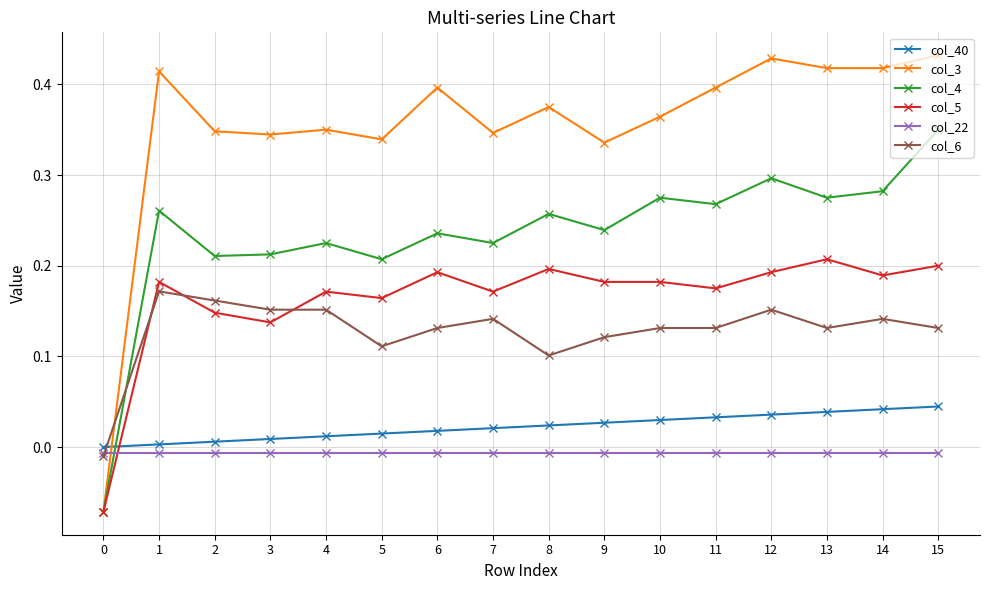

Between 6 and 11, which series saw the biggest shift?

col_4